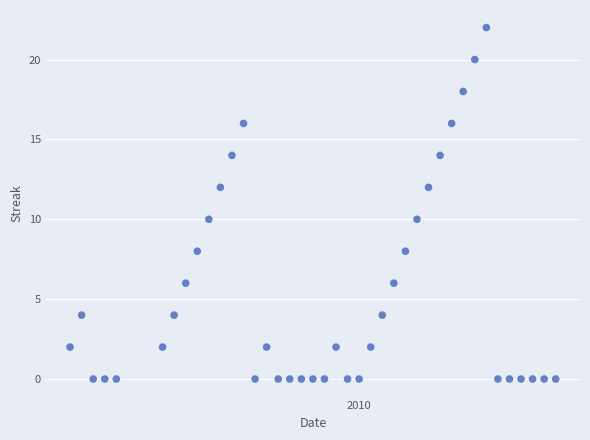

What is the range of X values (max minus min)?

42